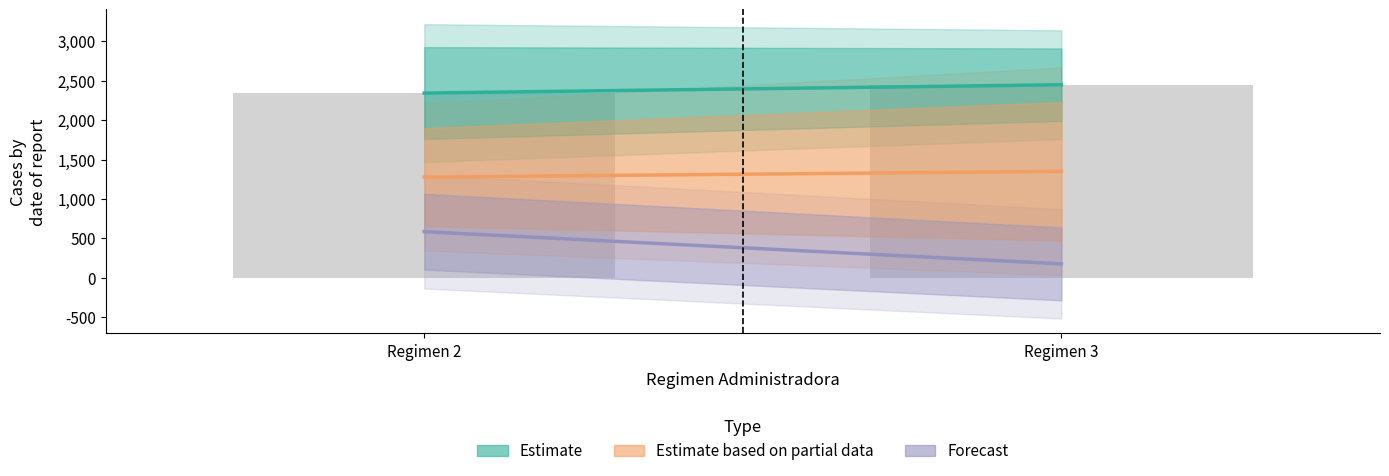

What is the spread (max minus min) of values at Regimen 3?

2274.8